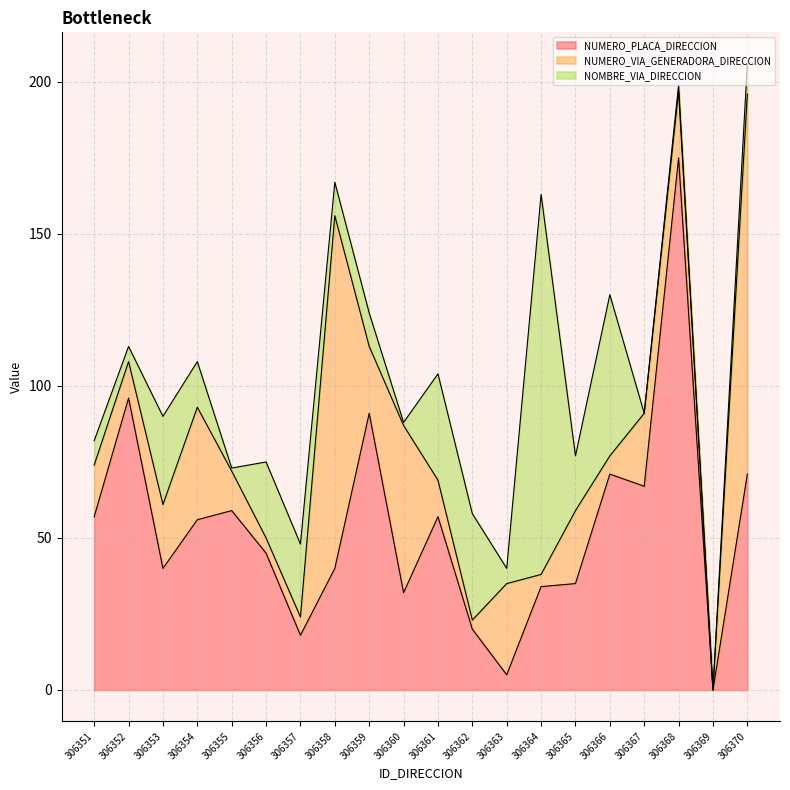

Which category has the lowest value in the NOMBRE_VIA_DIRECCION series?

306367